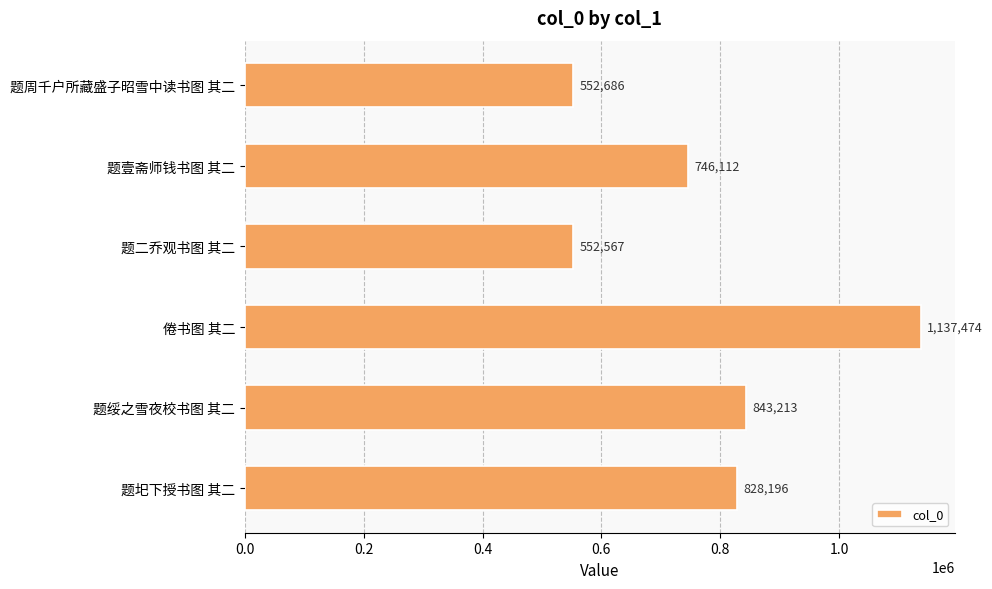

What is the label of the 5th bar from the top?

题绥之雪夜校书图 其二